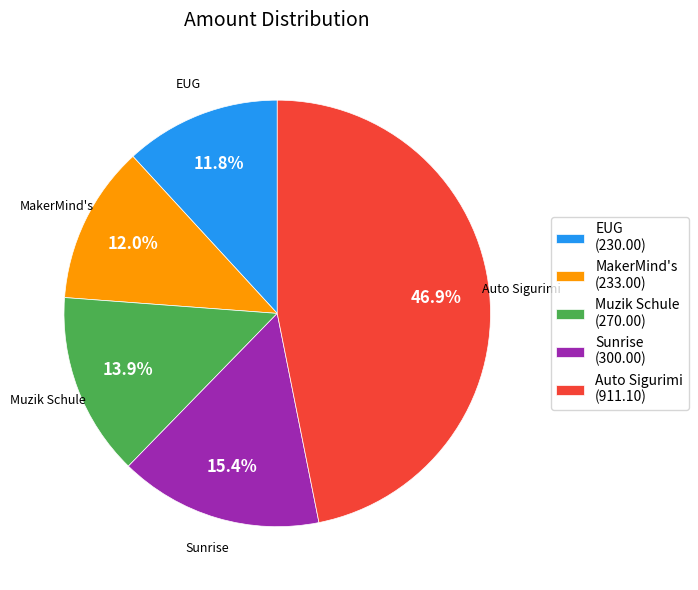

Which has a higher value, Sunrise or Muzik Schule?

Sunrise